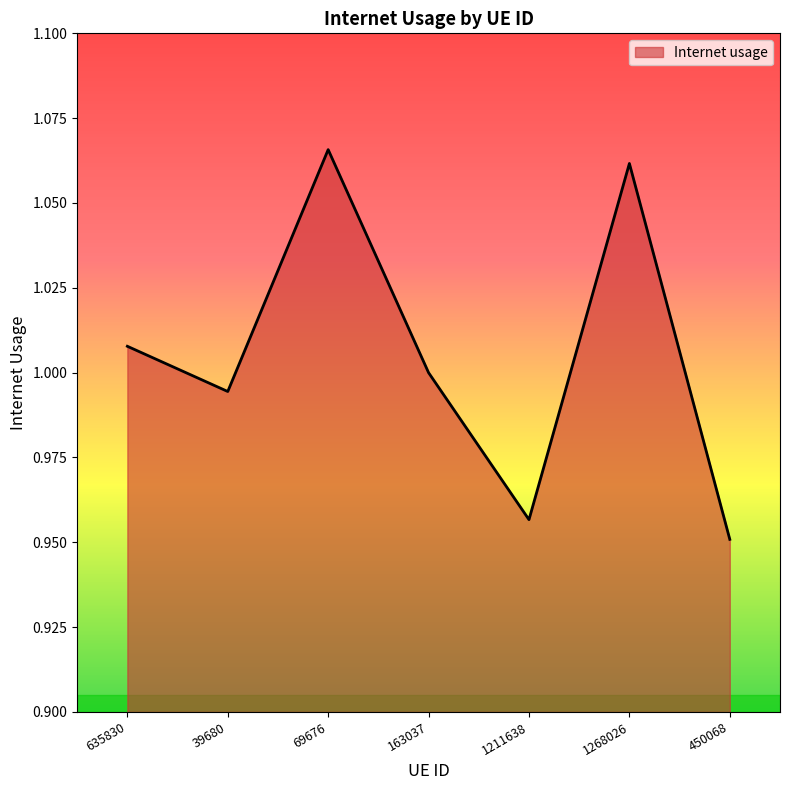

What is the difference between the values at 1268026 and 39680?

0.1